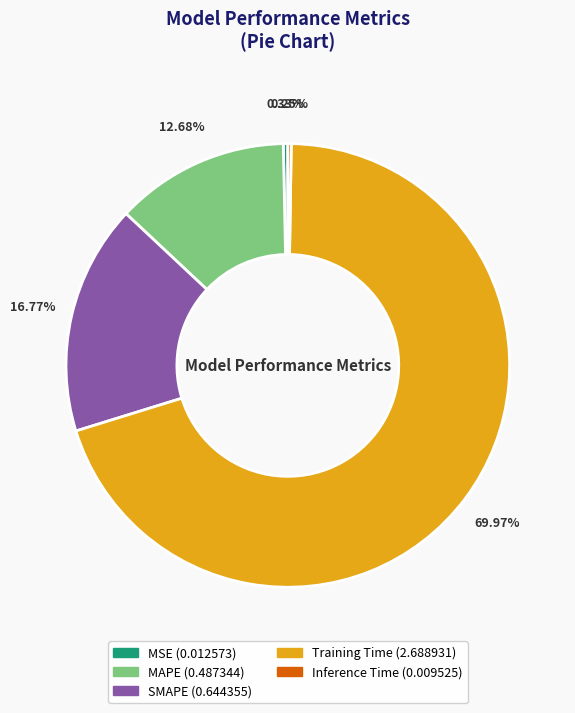

Combined, what portion of the pie is MAPE and MSE?

13.0%